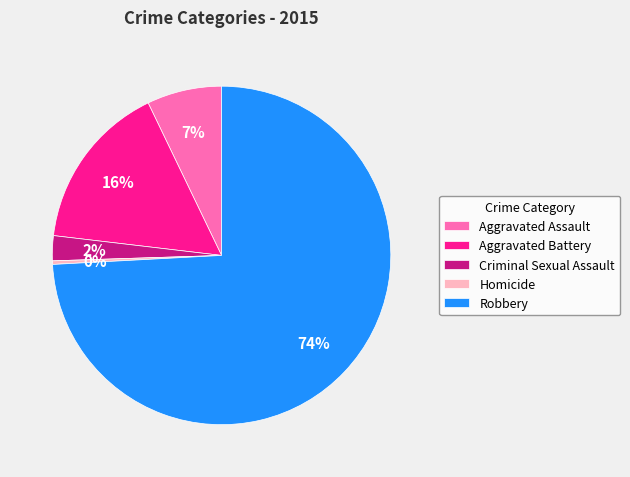

To the nearest percent, what is the combined percentage of Homicide and Aggravated Battery?

16%